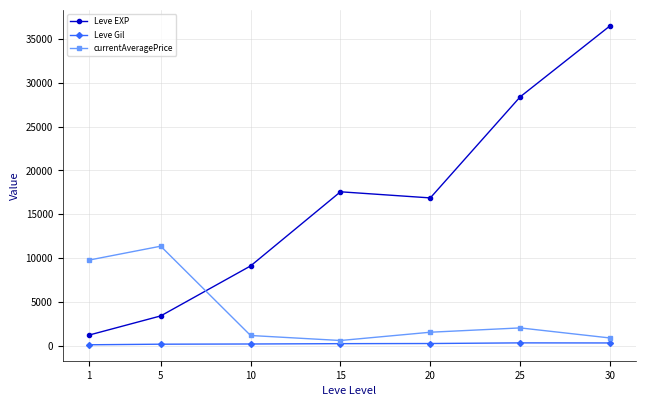

Which category has the highest value across all series?

30